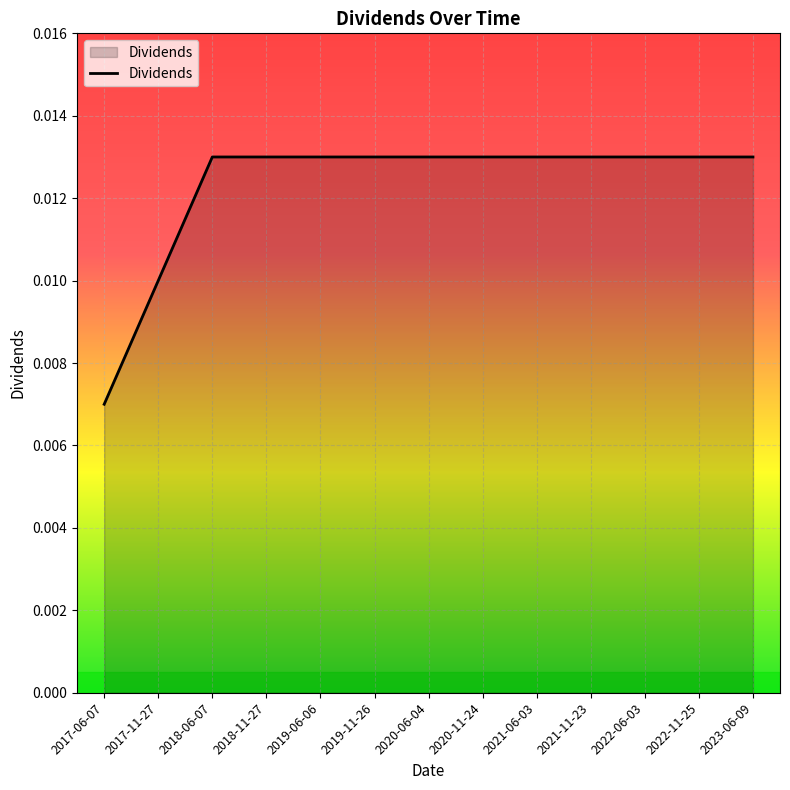

At which label is the value closest to 0?

2017-06-07